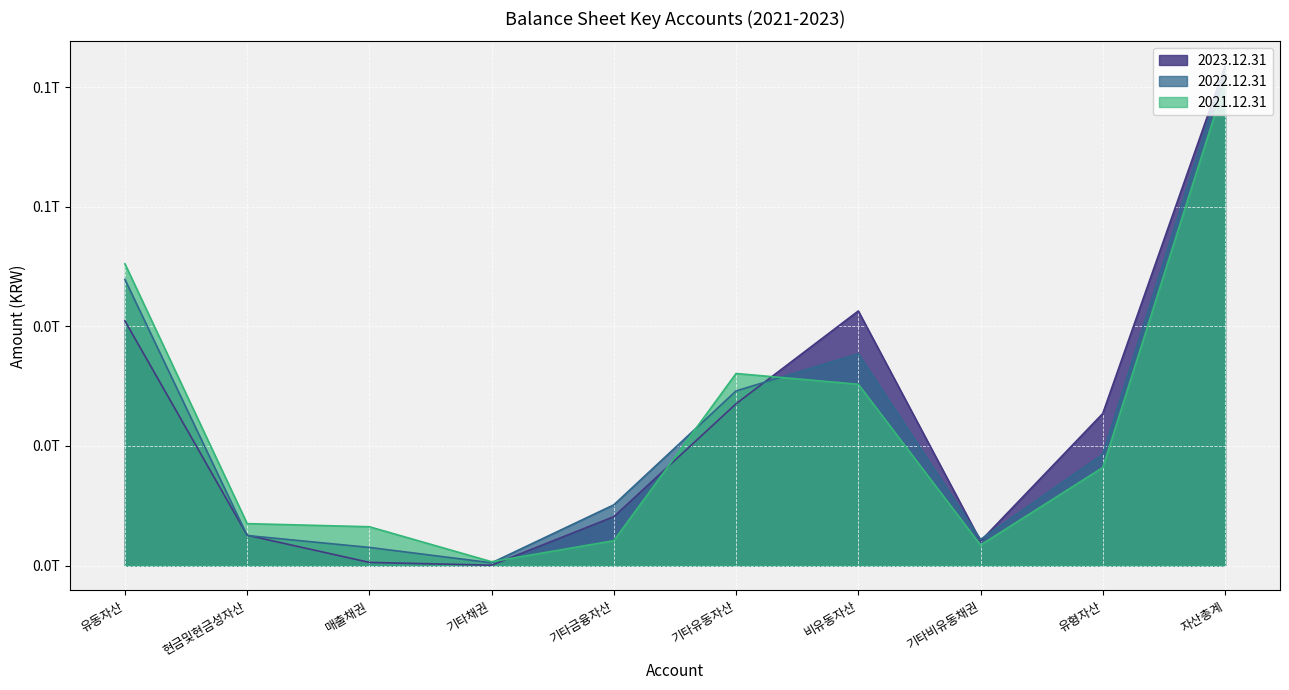

At which label does 2023.12.31 reach its minimum?

기타채권